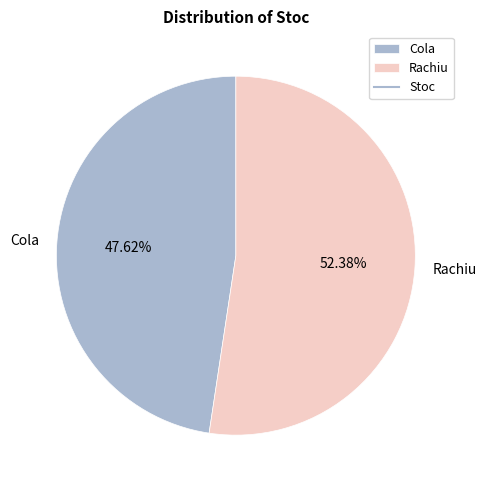

What percentage is NOT represented by Cola?

52.4%